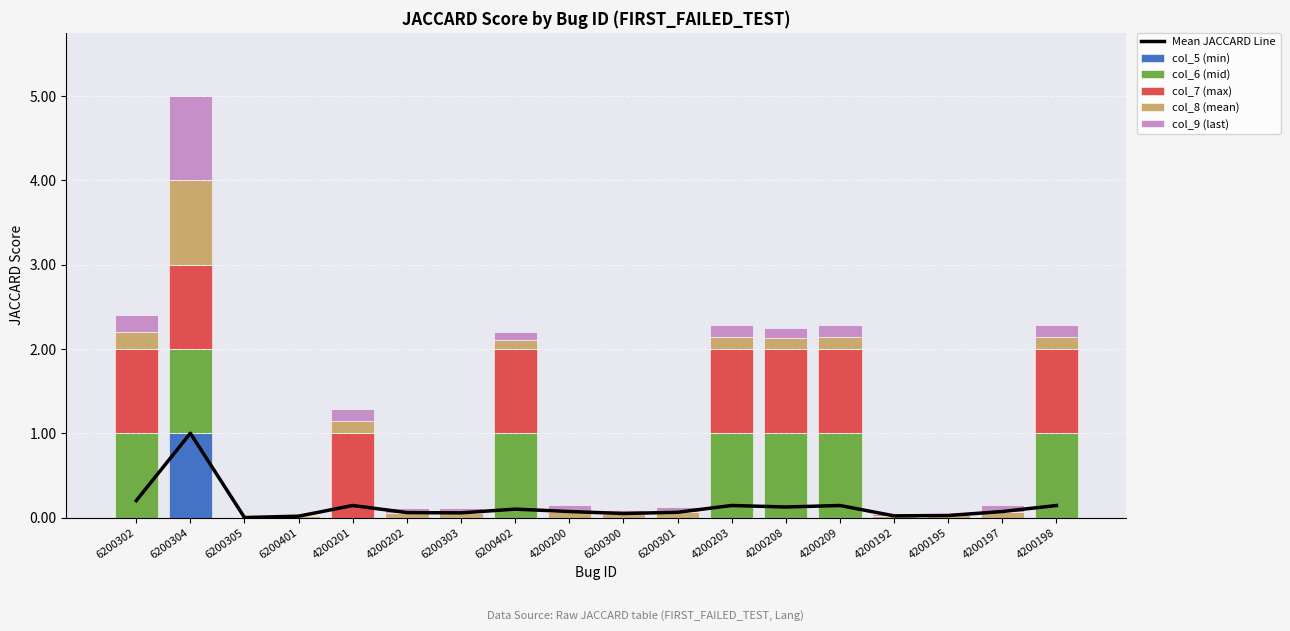

Reading right to left, extract all data points from this chart.

Mean JACCARD Line: 0.1	0.1	0.0	0.0	0.1	0.1	0.1	0.1	0.0	0.1	0.1	0.1	0.1	0.1	0.0	0.0	1.0	0.2
col_5 (min): 0.0	0.0	0.0	0.0	0.0	0.0	0.0	0.0	0.0	0.0	0.0	0.0	0.0	0.0	0.0	0.0	1.0	0.0
col_6 (mid): 1.0	0.0	0.0	0.0	1.0	1.0	1.0	0.0	0.0	0.0	1.0	0.0	0.0	0.0	0.0	0.0	1.0	1.0
col_7 (max): 1.0	0.0	0.0	0.0	1.0	1.0	1.0	0.0	0.0	0.0	1.0	0.0	0.0	1.0	0.0	0.0	1.0	1.0
col_8 (mean): 0.1	0.1	0.0	0.0	0.1	0.1	0.1	0.1	0.0	0.1	0.1	0.1	0.1	0.1	0.0	0.0	1.0	0.2
col_9 (last): 0.1	0.1	0.0	0.0	0.1	0.1	0.1	0.1	0.0	0.1	0.1	0.1	0.1	0.1	0.0	0.0	1.0	0.2